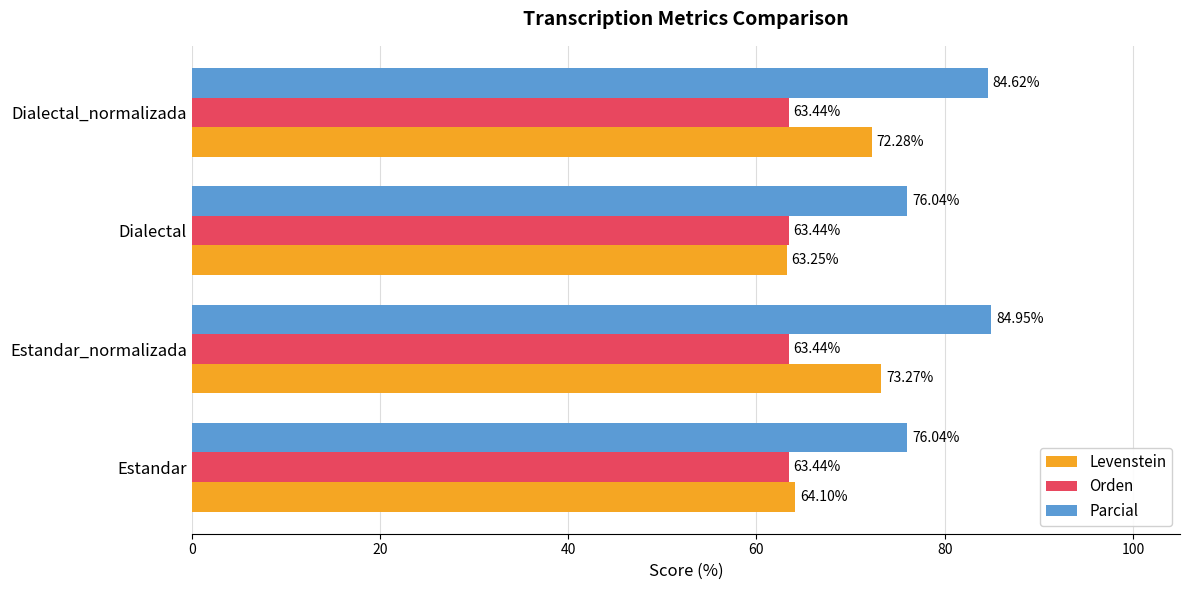

Is the value of Levenstein at Dialectal_normalizada greater than the value of Parcial at Dialectal_normalizada?

No